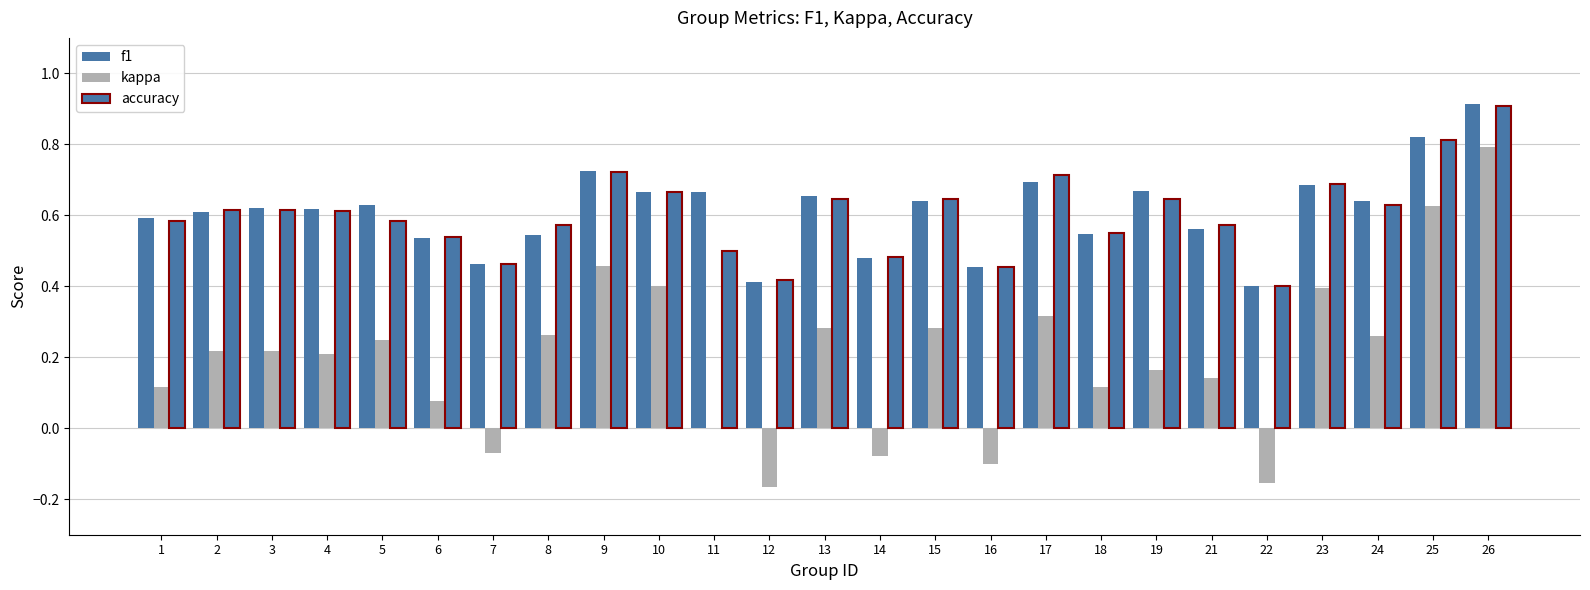

What is the difference between the highest and lowest values at 9?

0.3